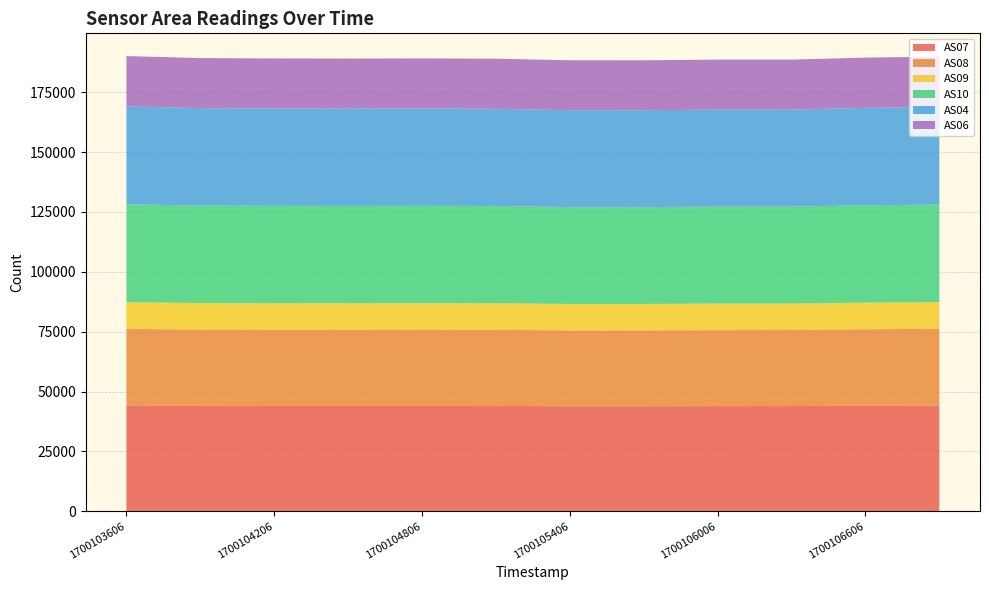

Reading left to right, extract all data points from this chart.

AS07: 1700103606=44239	1700103906=44045	1700104206=44014	1700104506=44019	1700104806=44009	1700105106=43988	1700105406=43862	1700105706=43868	1700106006=43914	1700106306=43943	1700106606=44131	1700106906=44204
AS08: 1700103606=31971	1700103906=31831	1700104206=31798	1700104506=31806	1700104806=31827	1700105106=31820	1700105406=31688	1700105706=31691	1700106006=31761	1700106306=31754	1700106606=31906	1700106906=31987
AS09: 1700103606=11140	1700103906=11082	1700104206=11075	1700104506=11066	1700104806=11077	1700105106=11071	1700105406=11024	1700105706=11029	1700106006=11058	1700106306=11052	1700106606=11107	1700106906=11143
AS10: 1700103606=40873	1700103906=40716	1700104206=40672	1700104506=40634	1700104806=40648	1700105106=40631	1700105406=40468	1700105706=40446	1700106006=40513	1700106306=40491	1700106606=40682	1700106906=40751
AS04: 1700103606=40892	1700103906=40702	1700104206=40665	1700104506=40646	1700104806=40665	1700105106=40608	1700105406=40470	1700105706=40463	1700106006=40518	1700106306=40515	1700106606=40679	1700106906=40751
AS06: 1700103606=21001	1700103906=20919	1700104206=20905	1700104506=20908	1700104806=20910	1700105106=20910	1700105406=20858	1700105706=20852	1700106006=20888	1700106306=20894	1700106606=20990	1700106906=21020